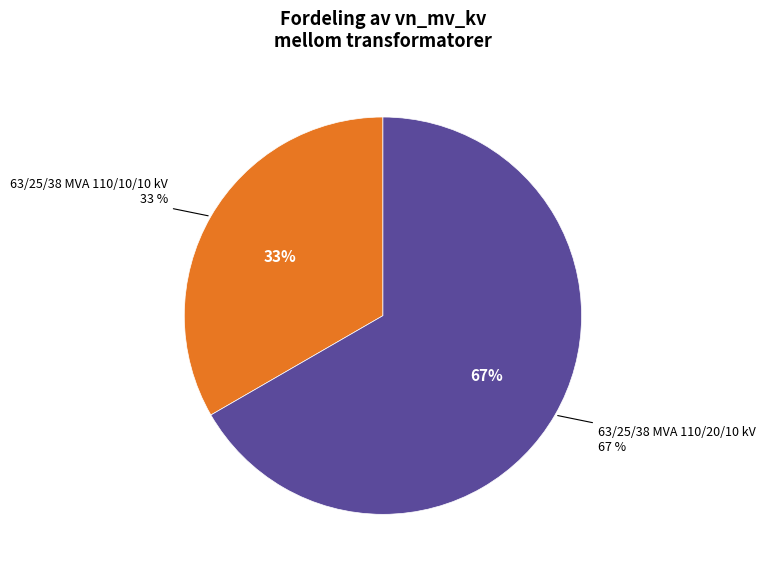

Is it true that 63/25/38 MVA 110/20/10 kV is 67% of the pie?

True